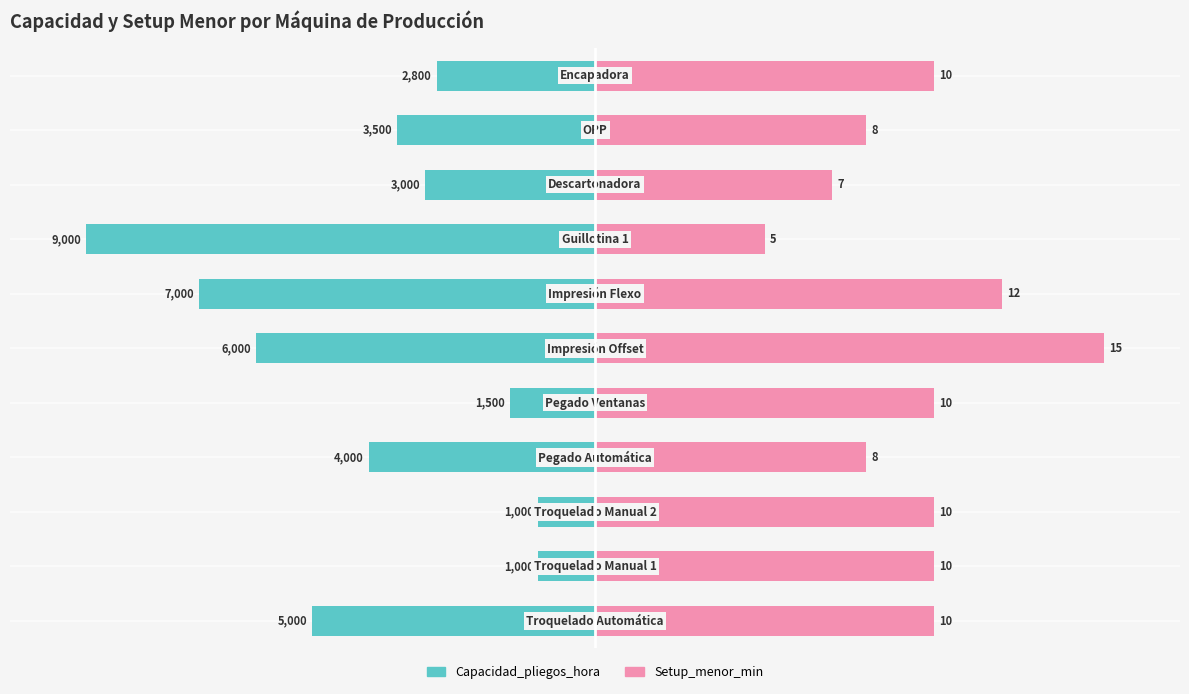

Is it true that Setup_menor_min equals 119.5 at 10?

False